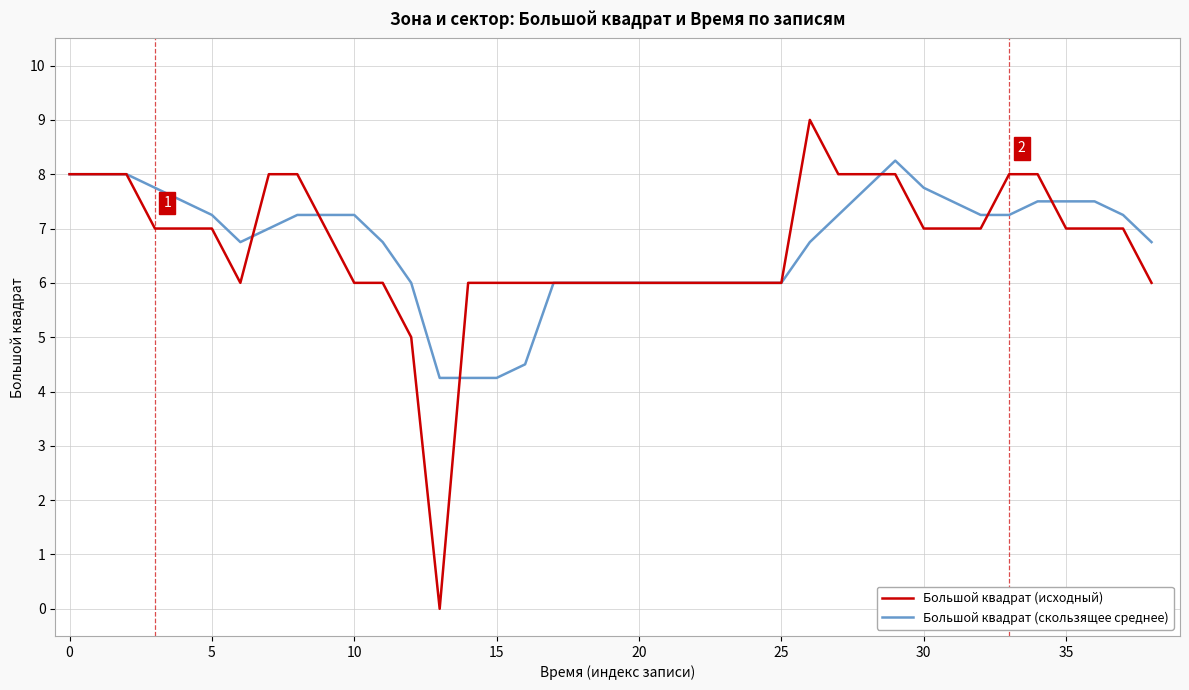

List the series in order of their peak value, lowest first.

Большой квадрат (скользящее среднее), Большой квадрат (исходный)